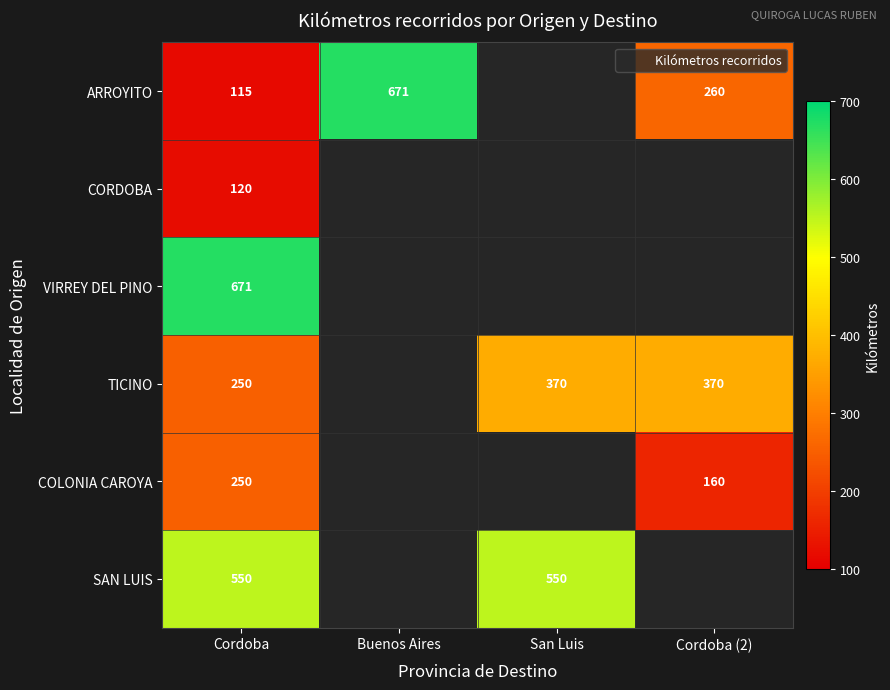

At which label is SAN LUIS closest to 550?

Cordoba